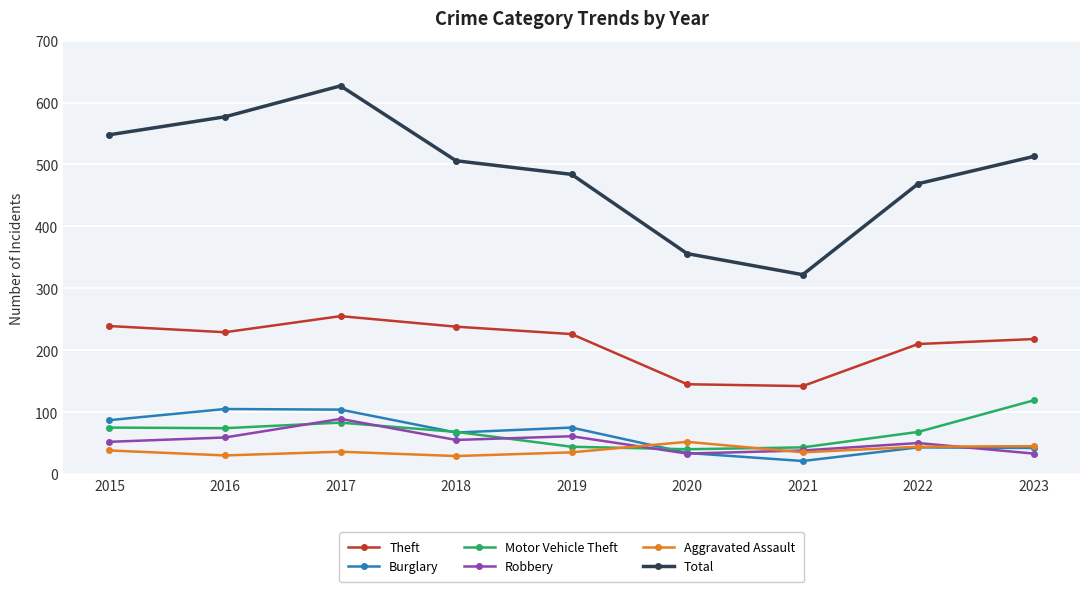

What is the approximate value of Total at 2022, to the nearest 50?

450